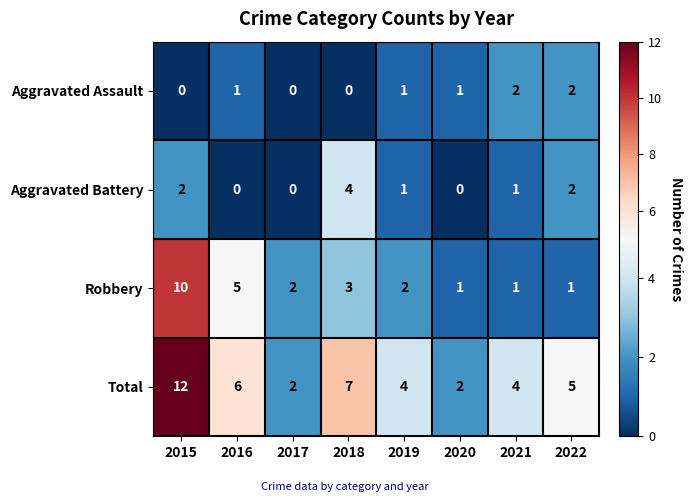

Rank the series at 2015 from lowest to highest value.

Aggravated Assault, Aggravated Battery, Robbery, Total